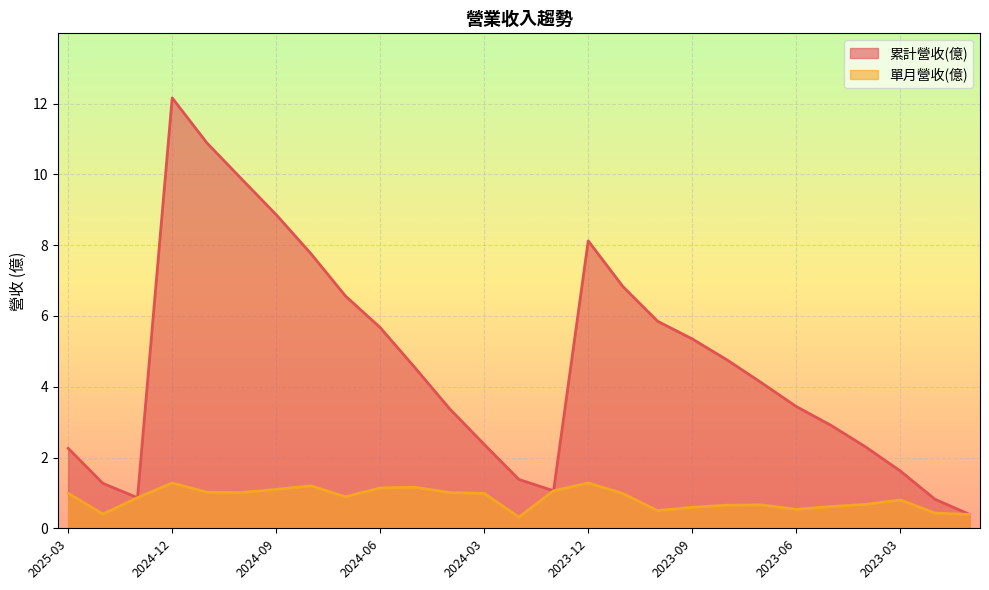

List the series in order of their peak value, lowest first.

單月營收(億), 累計營收(億)